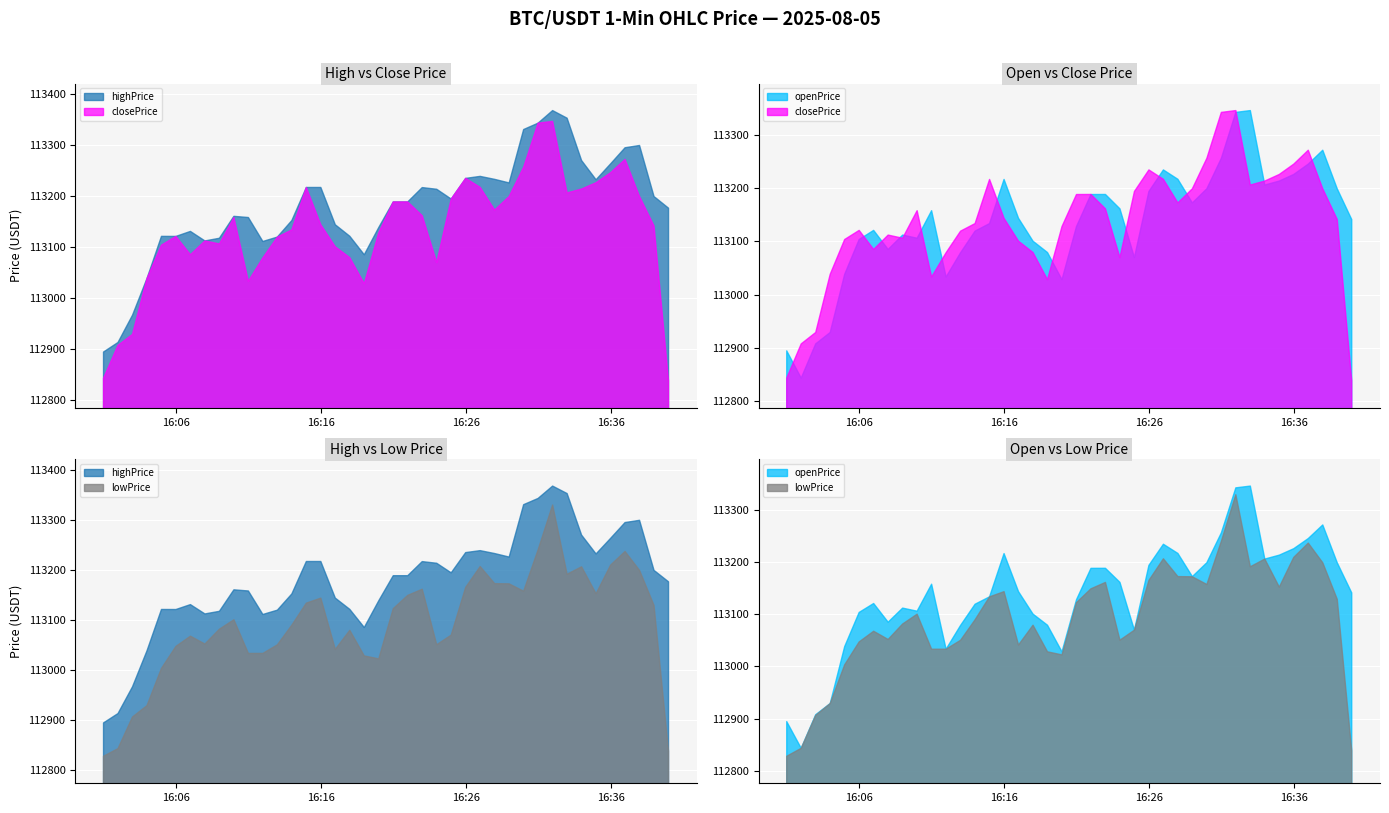

Reading left to right, extract all data points from this chart.

openPrice: 112894.4	112843.2	112907.5	112928.9	113038.2	113103.6	113120.7	113084.9	113111.9	113106.0	113157.7	113033.1	113078.7	113119.3	113133.5	113216.4	113143.4	113100.4	113079.1	113028.1	113127.9	113188.1	113188.2	113161.2	113069.6	113193.8	113234.3	113216.7	113172.3	113198.9	113256.1	113342.4	113345.8	113205.9	113213.4	113225.8	113245.2	113271.3	113198.8	113141.1
closePrice: 112843.2	112907.5	112928.9	113038.2	113103.6	113120.7	113084.9	113111.9	113106.0	113157.7	113033.1	113078.7	113119.3	113133.5	113216.4	113143.4	113100.4	113079.1	113028.1	113127.9	113188.1	113188.2	113161.2	113069.6	113193.8	113234.3	113216.7	113172.3	113198.9	113256.1	113342.4	113345.8	113205.9	113213.4	113225.8	113245.2	113271.3	113198.8	113141.1	112838.2
highPrice: 112894.4	112913.1	112966.4	113038.2	113120.8	113120.7	113130.5	113111.9	113117.1	113160.0	113157.7	113110.8	113119.4	113151.8	113216.5	113216.5	113143.5	113121.0	113084.8	113138.2	113188.2	113188.2	113216.3	113213.0	113193.9	113234.3	113238.2	113232.4	113225.4	113329.9	113342.4	113367.0	113352.1	113269.2	113231.6	113262.6	113294.2	113298.7	113198.8	113176.0
lowPrice: 112827.9	112843.1	112906.2	112928.9	113003.2	113047.1	113067.5	113051.8	113081.4	113100.2	113033.1	113033.1	113050.2	113089.5	113133.4	113143.4	113041.2	113079.1	113028.1	113022.2	113122.4	113148.9	113161.1	113050.4	113069.6	113164.9	113206.4	113172.3	113171.9	113157.2	113239.9	113329.2	113191.1	113205.9	113152.1	113209.2	113236.5	113198.8	113128.7	112838.2